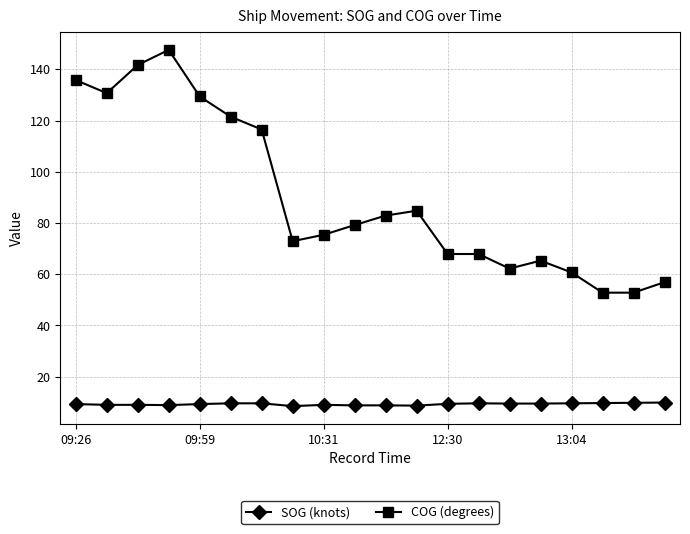

What is the sum of all COG (degrees) values?

1804.9